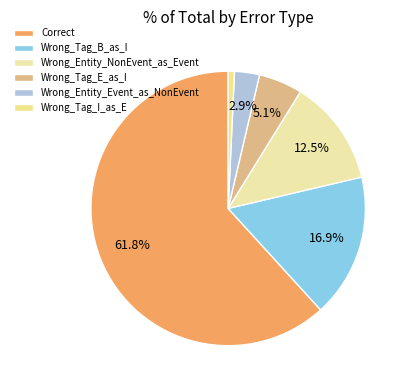

How many slices are in this pie chart?

6